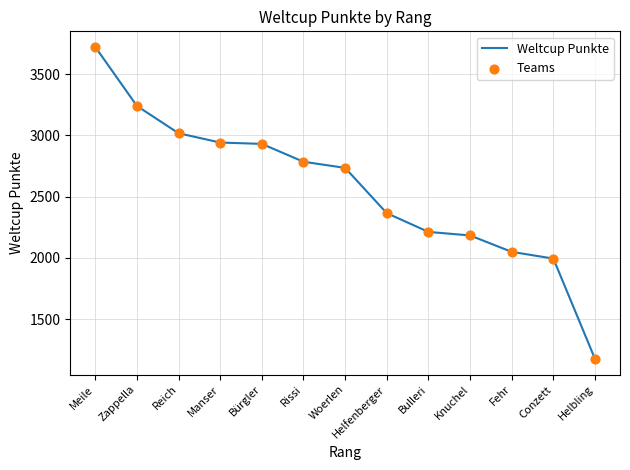

What is the difference between the maximum and minimum values?

2549